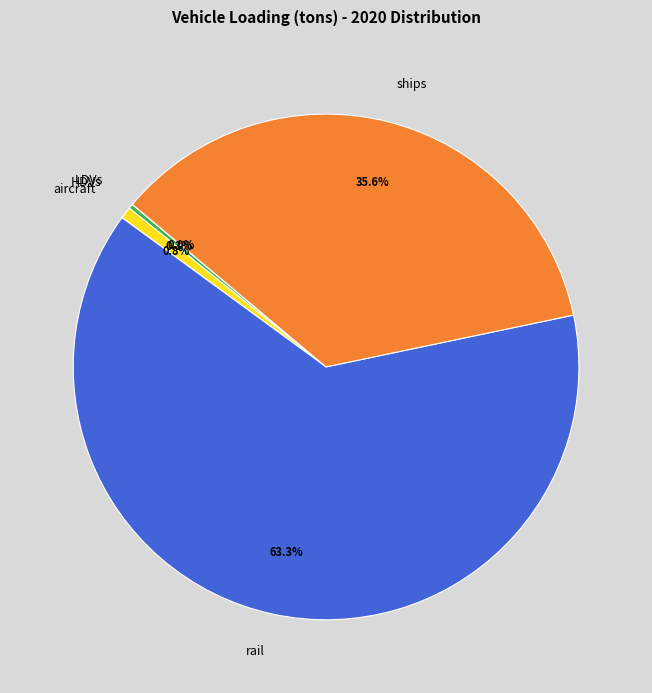

Does rail account for over 50% of the chart?

Yes